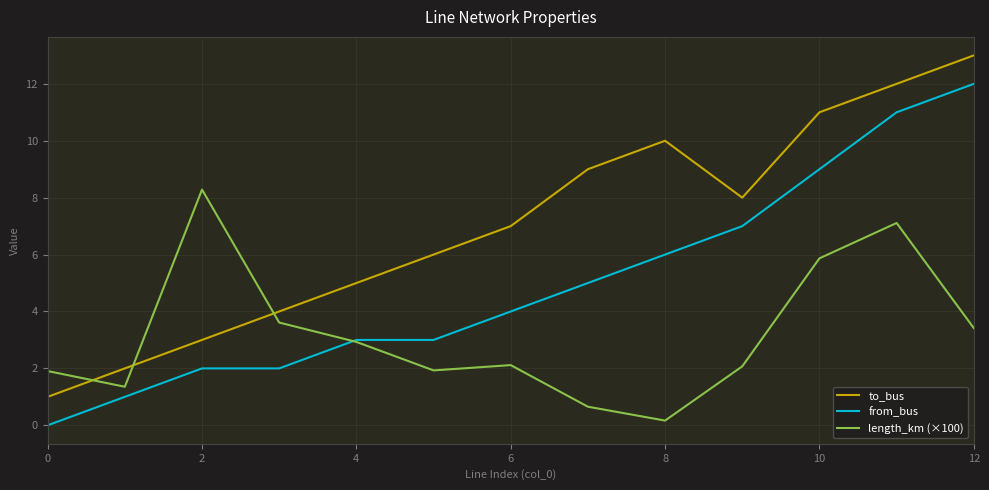

True or false: to_bus and from_bus cross at least once.

False